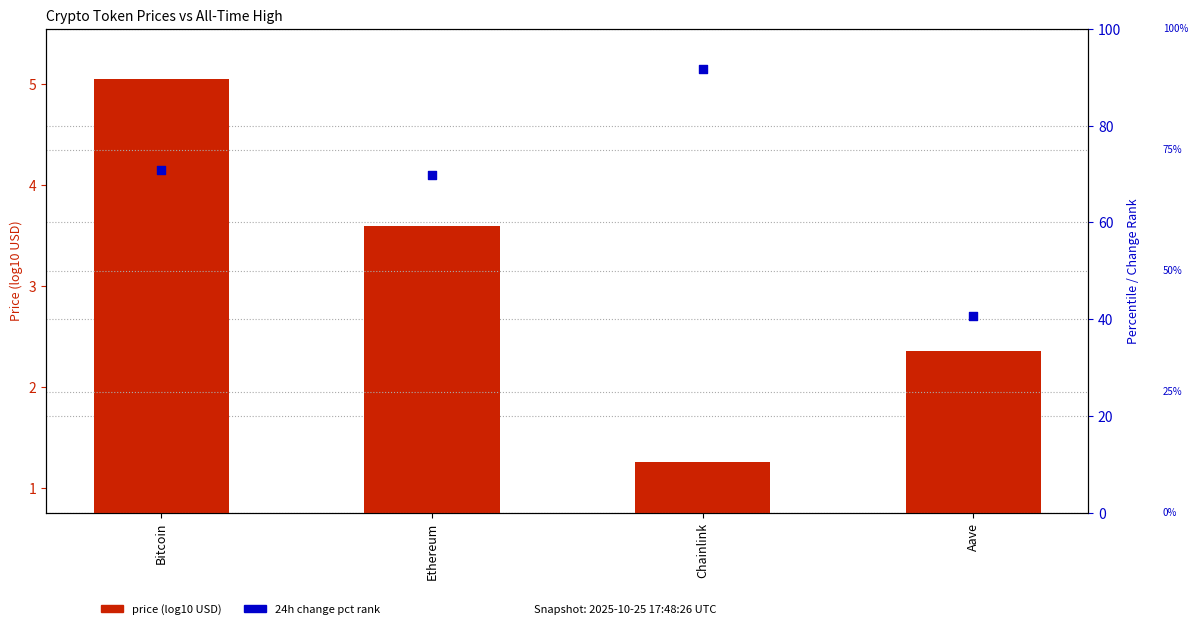

Which series contains the highest Y value?

change24h pct rank